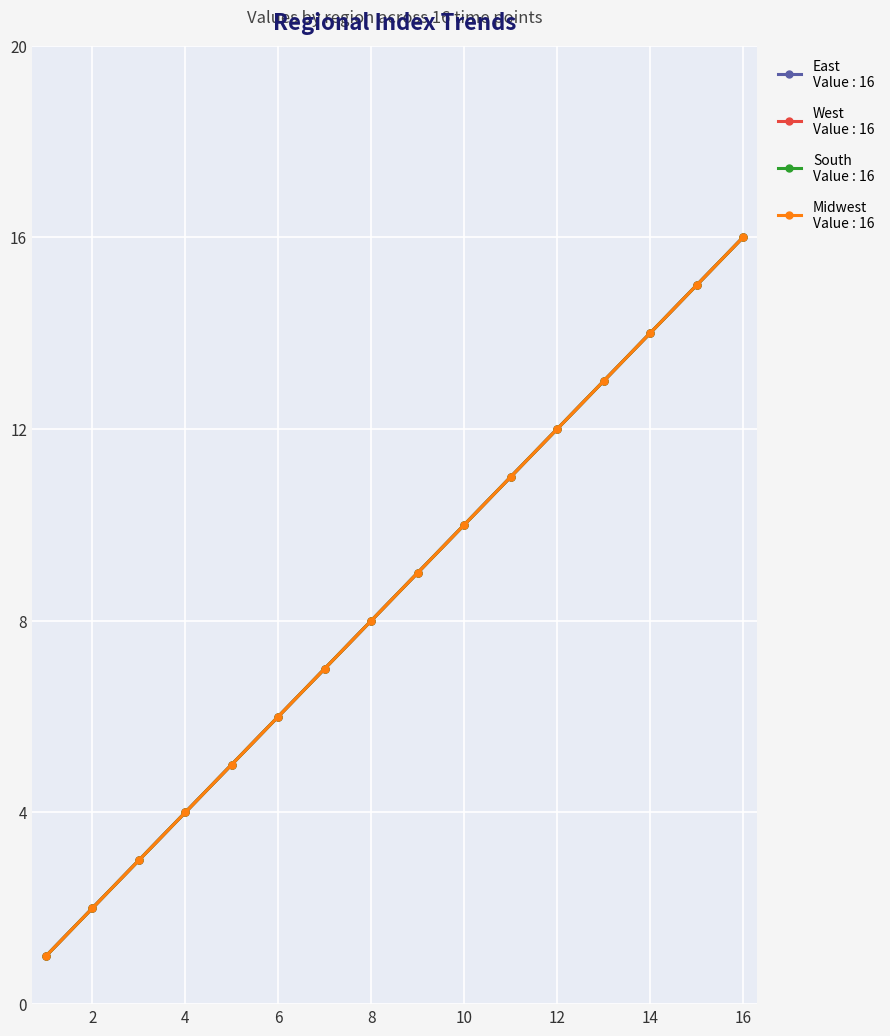

Reading left to right, extract all data points from this chart.

East: 1	2	3	4	5	6	7	8	9	10	11	12	13	14	15	16
West: 1	2	3	4	5	6	7	8	9	10	11	12	13	14	15	16
South: 1	2	3	4	5	6	7	8	9	10	11	12	13	14	15	16
Midwest: 1	2	3	4	5	6	7	8	9	10	11	12	13	14	15	16